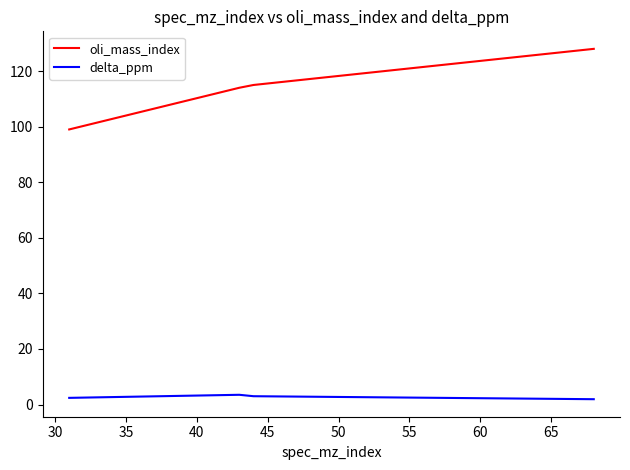

What is the greatest value displayed?

128.0